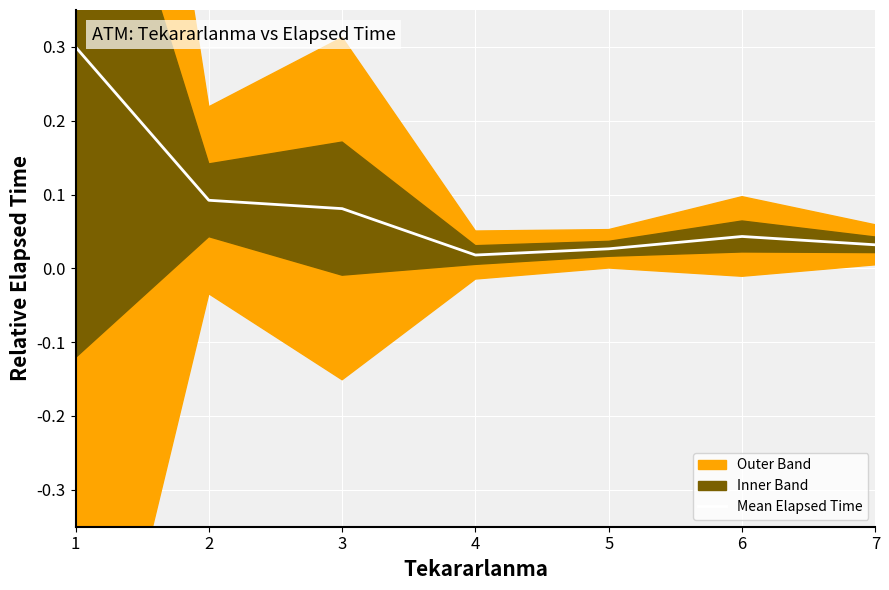

Is it true that the value at 4 is 0.0?

True